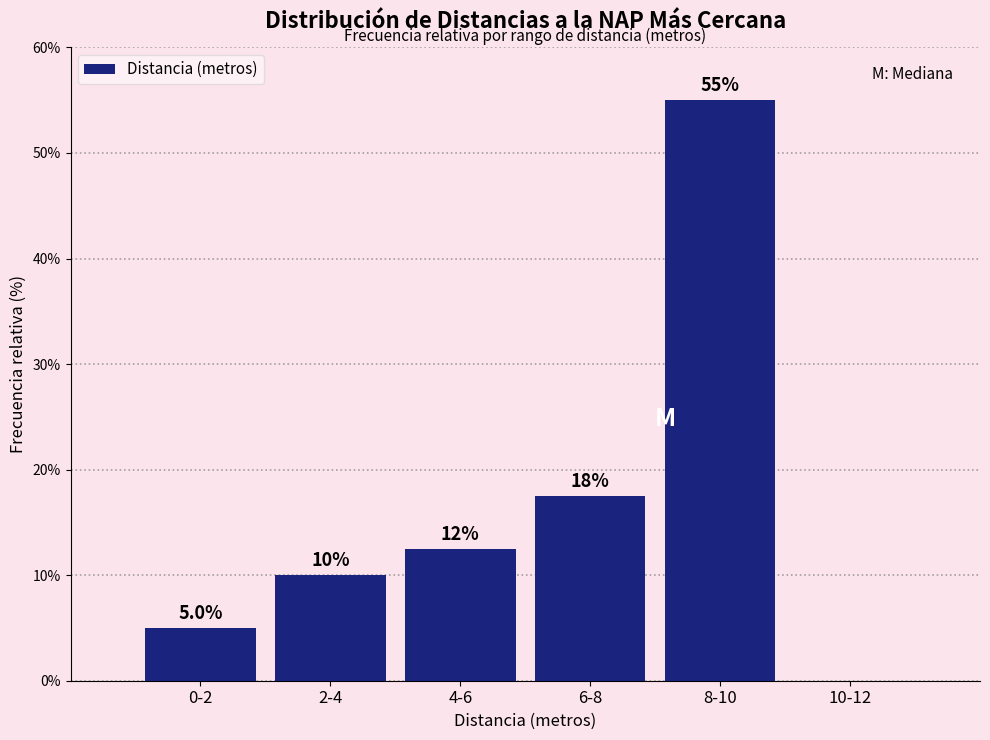

Reading left to right, what are all the values shown in this chart?

0-2=5.0	2-4=10.0	4-6=12.5	6-8=17.5	8-10=55.0	10-12=0.0